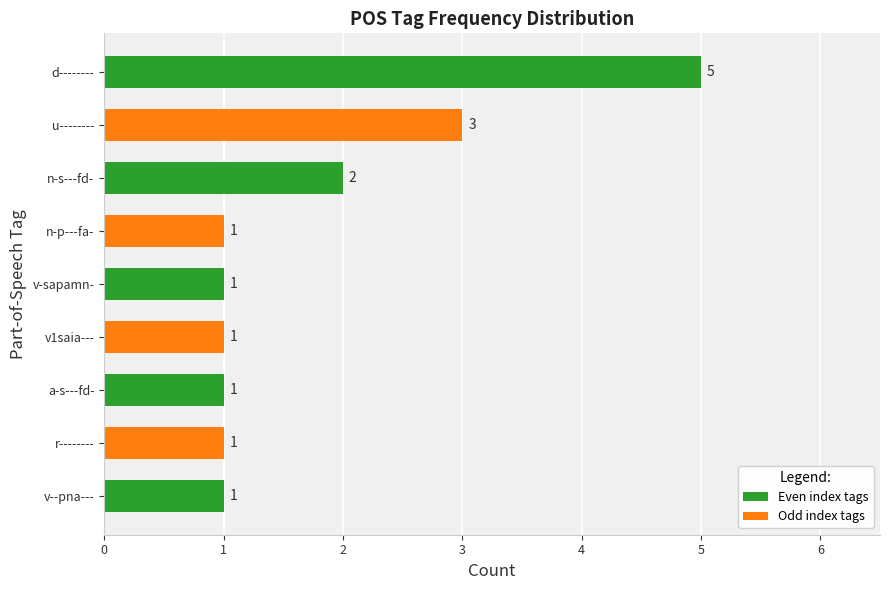

True or false: the data shows 0 at v-sapamn-.

False